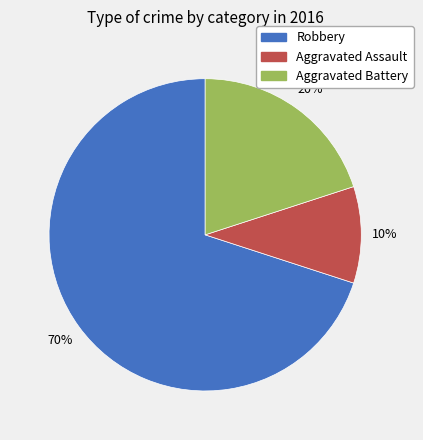

Is the sum of Robbery and Aggravated Assault greater than half?

Yes